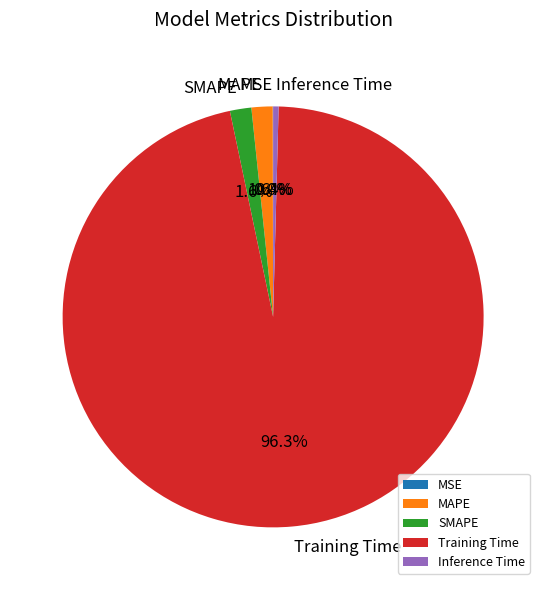

To the nearest percent, what percentage of the pie is SMAPE?

2%